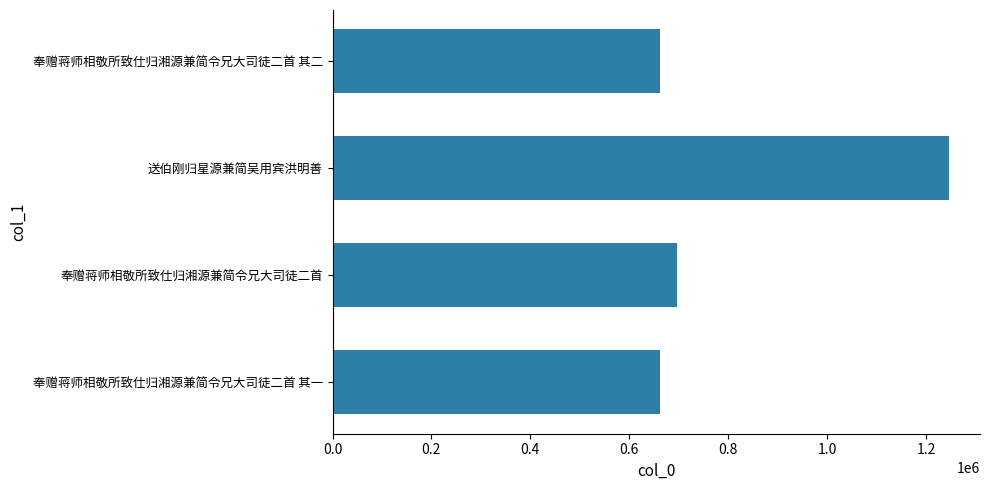

Where is the data nearest to the value 954491?

奉赠蒋师相敬所致仕归湘源兼简令兄大司徒二首